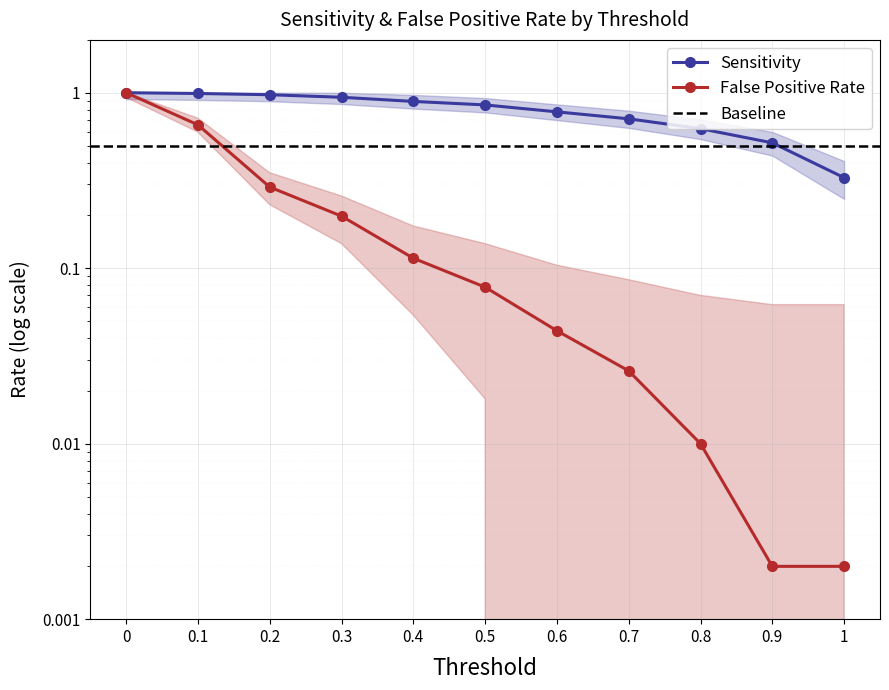

True or false: Sensitivity has a value of 1.4 at 0.5.

False